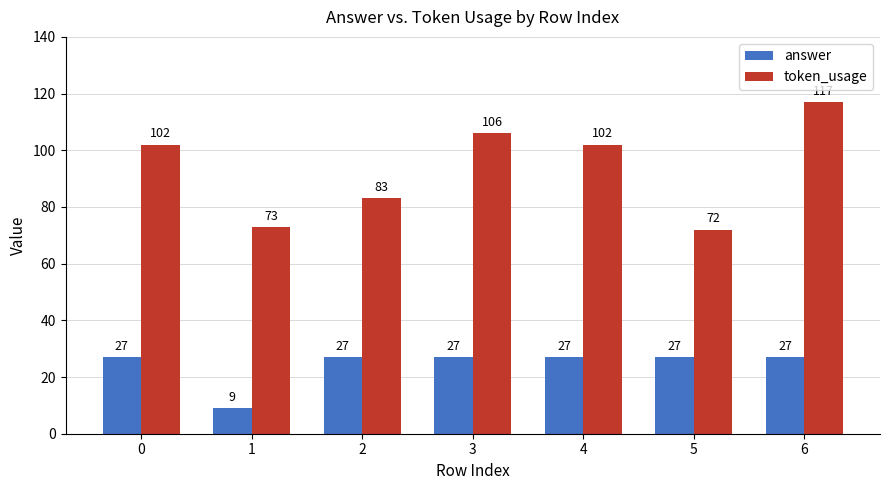

What is the smallest value displayed?

9